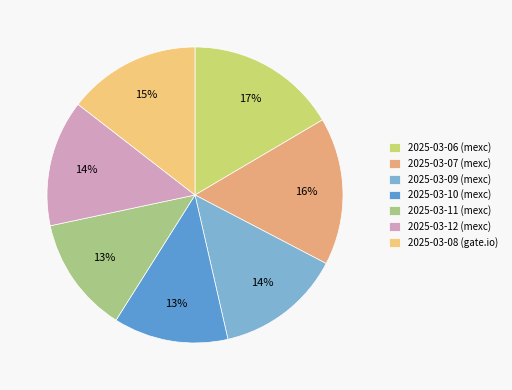

Does any single category account for the majority?

No